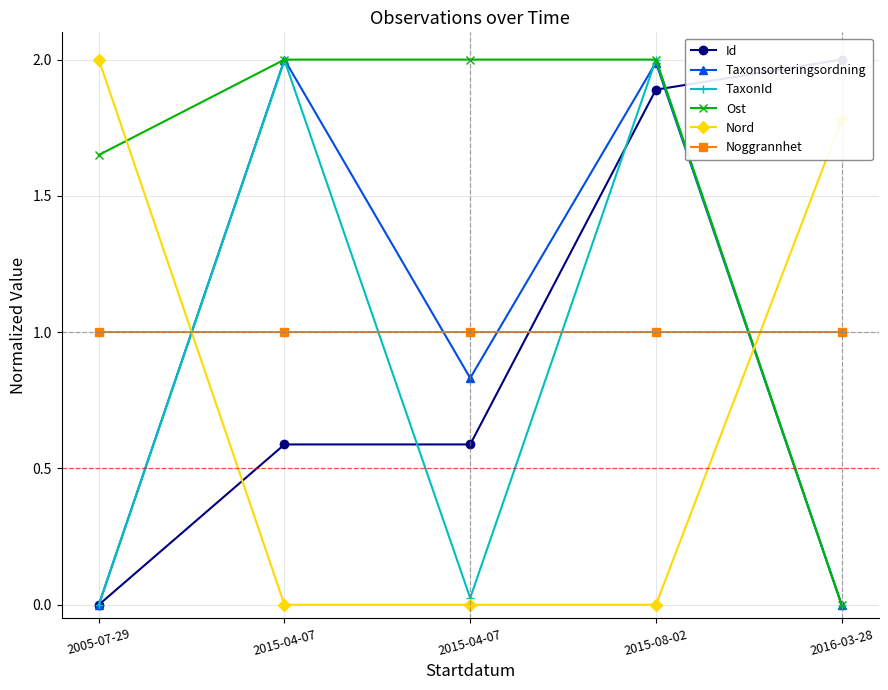

At which category is the sum across all series the highest?

2015-08-02